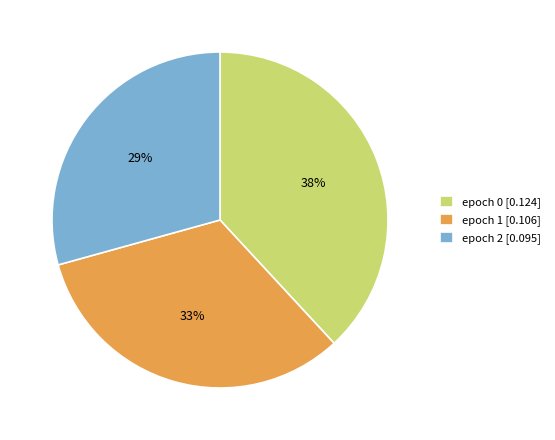

Count the number of slices in the pie.

3